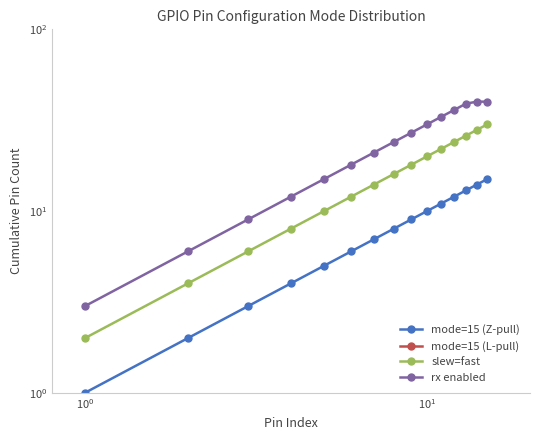

True or false: rx enabled and mode=15 (L-pull) cross at least once.

False